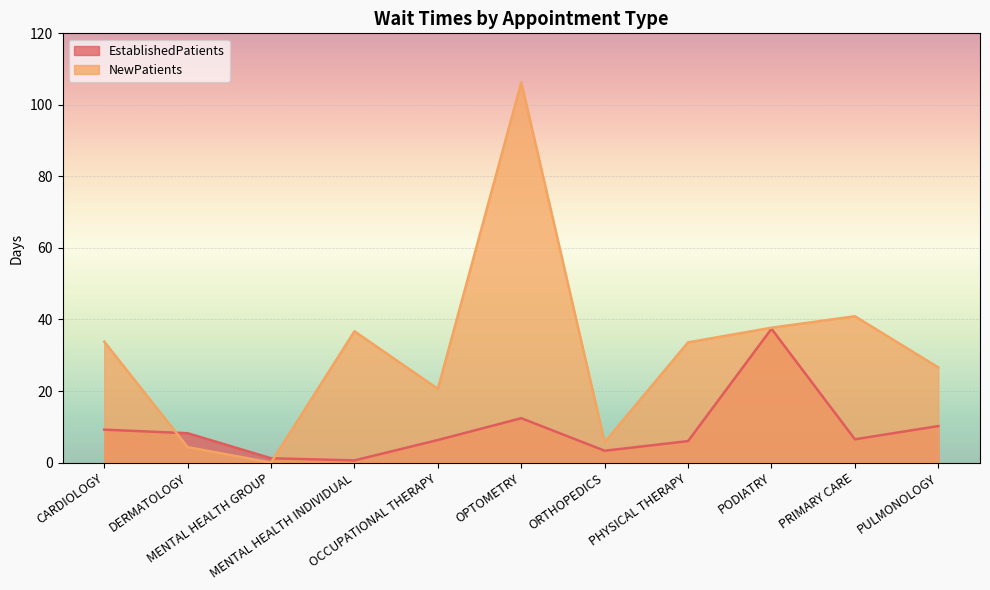

Which has a higher value, PODIATRY or PHYSICAL THERAPY?

PODIATRY